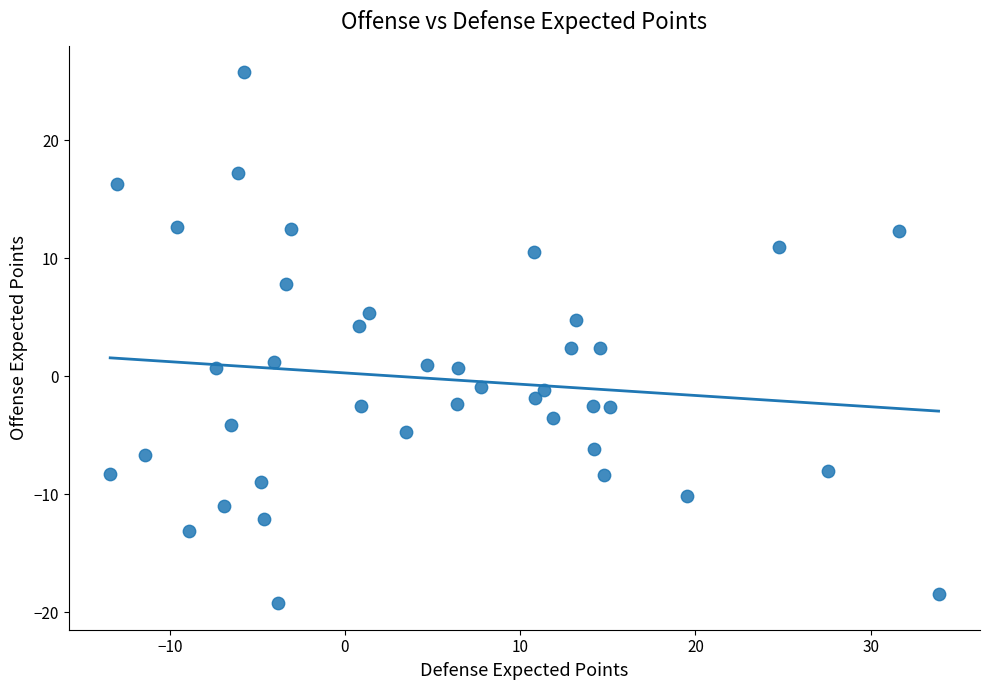

What is the range of X values (max minus min)?

47.3